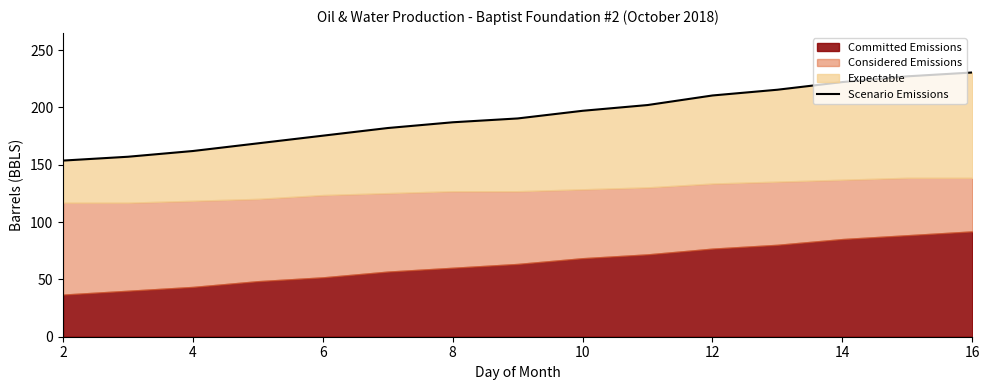

Count the number of categories in the chart.

15